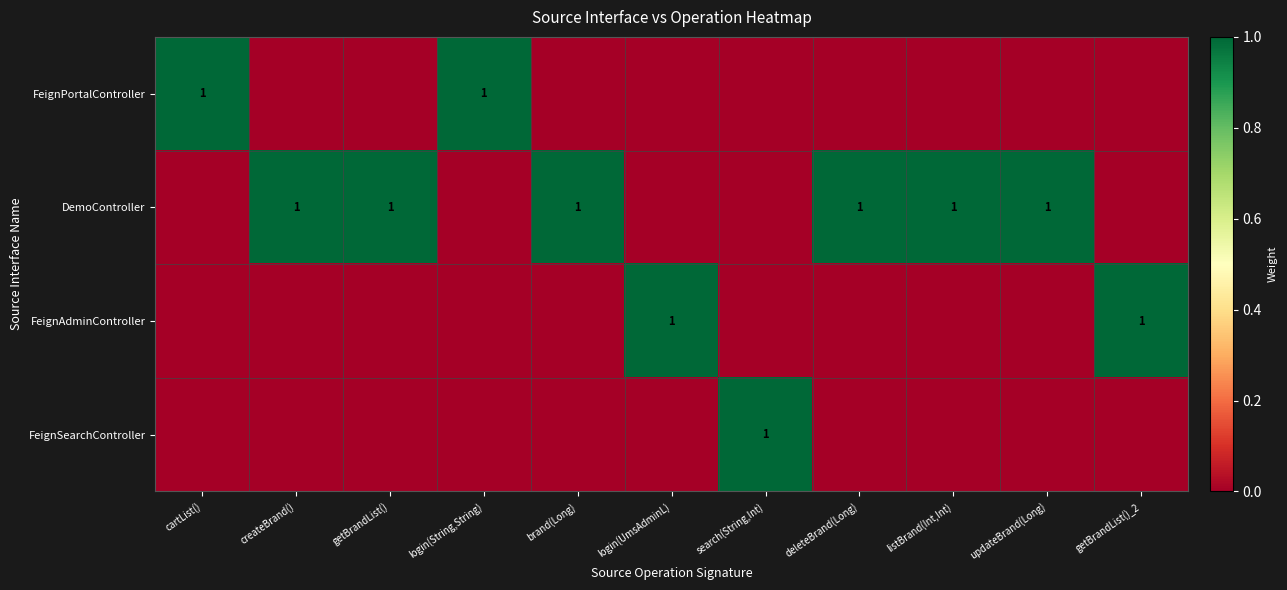

Is it true that DemoController equals 1 at createBrand()?

True